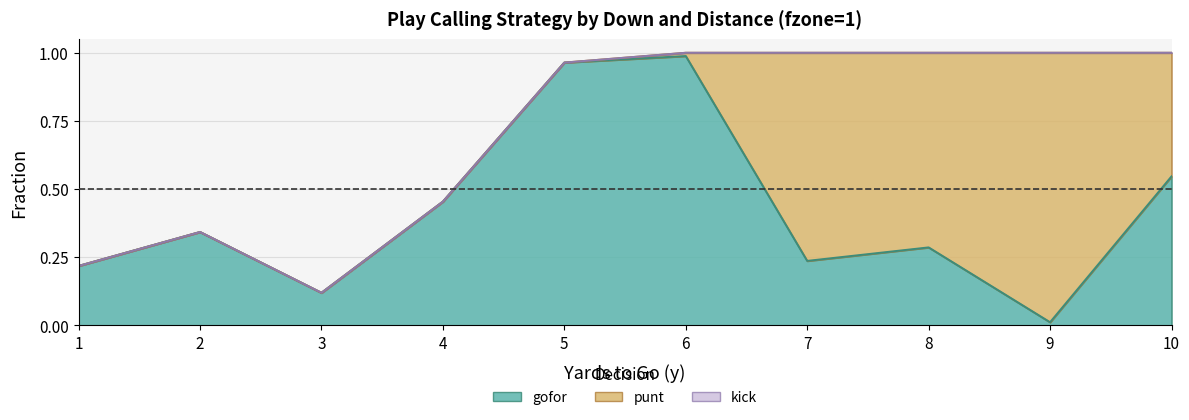

Rank the series by their maximum value, from lowest to highest.

kick, gofor, punt